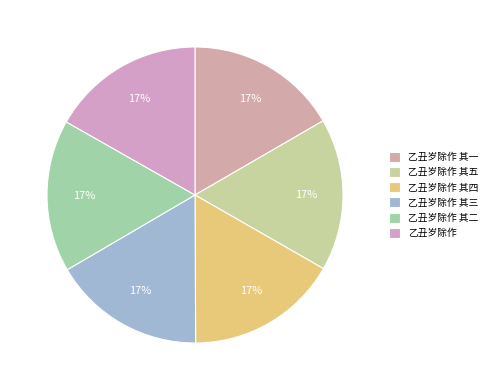

The 乙丑岁除作 其一 slice represents 3% of the pie. True or false?

False